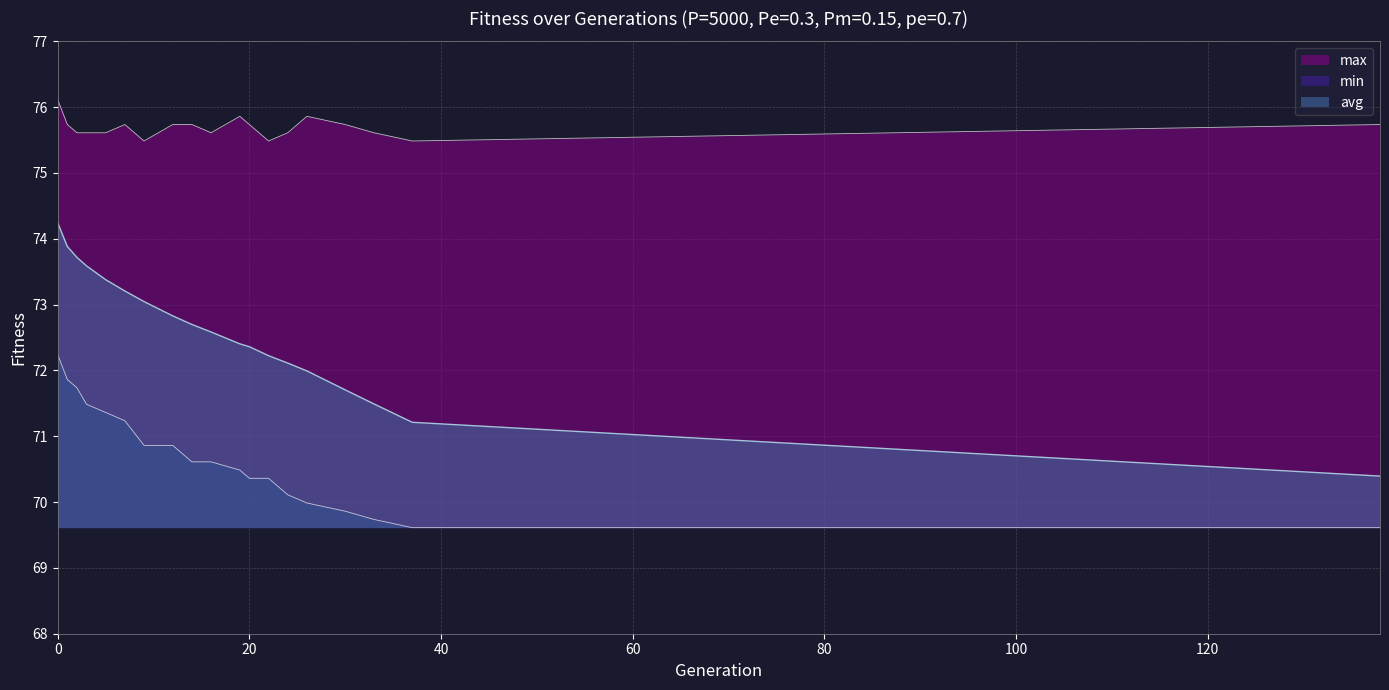

The min series shows 103.6 at 19. True or false?

False